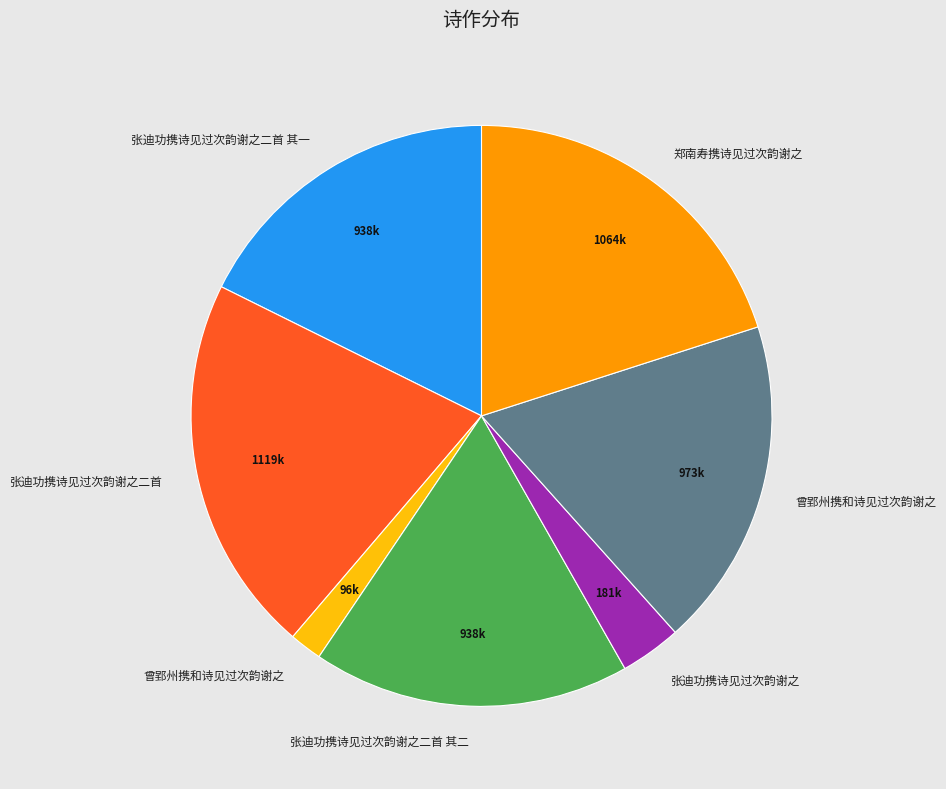

Is there a majority slice in this chart?

No